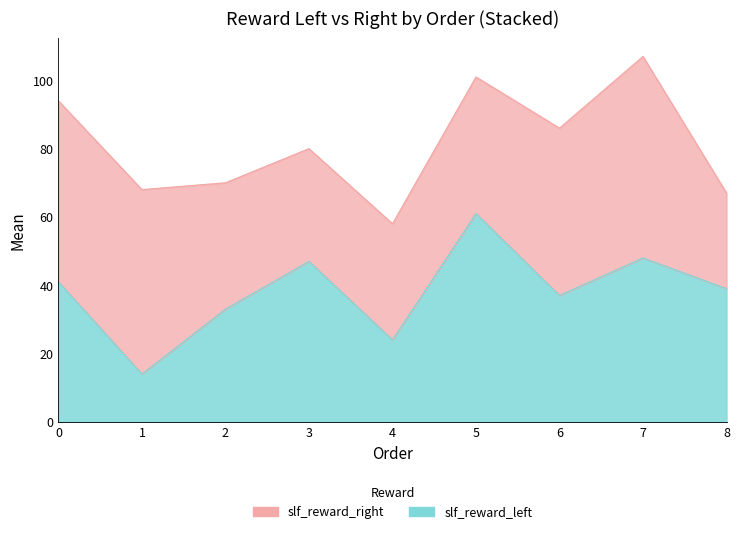

What is the average value?

38